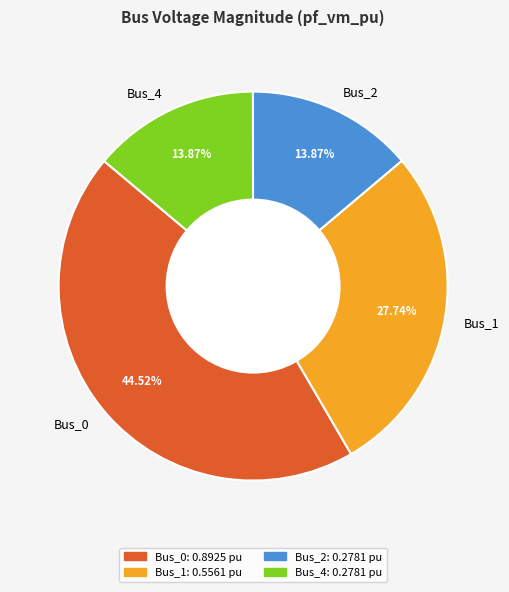

What portion of the pie excludes Bus_0?

55.5%